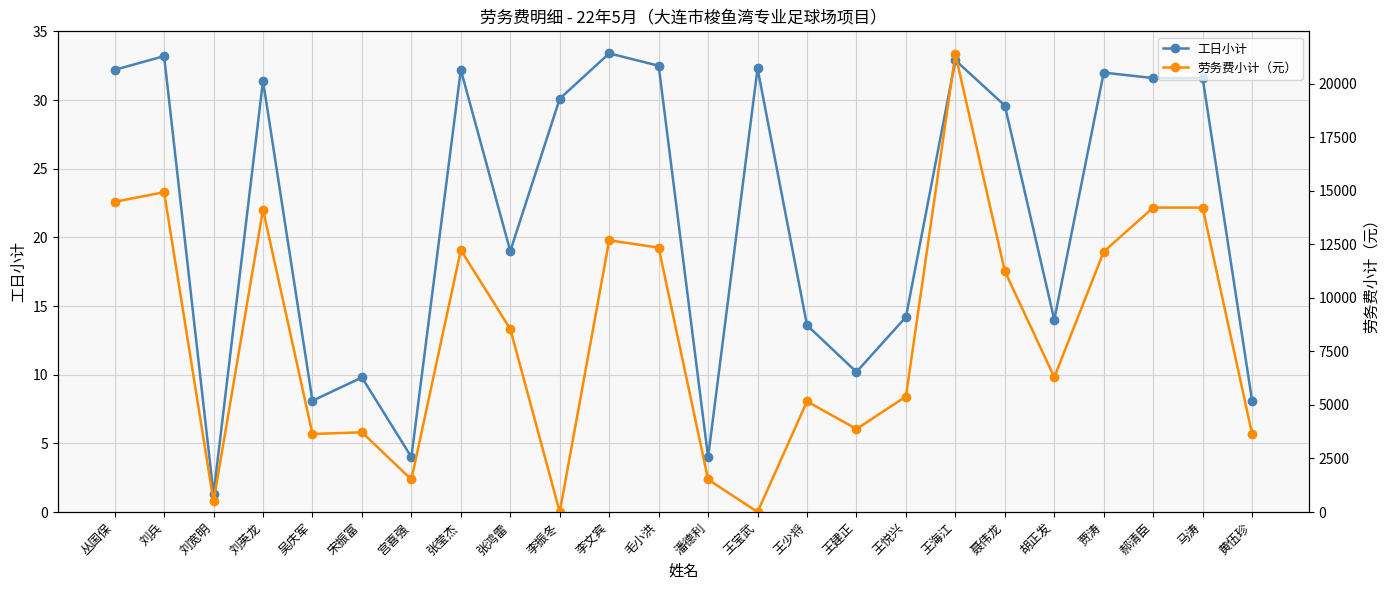

What is the value of the 劳务费小计（元） point at the 12th from the left?

12350.0